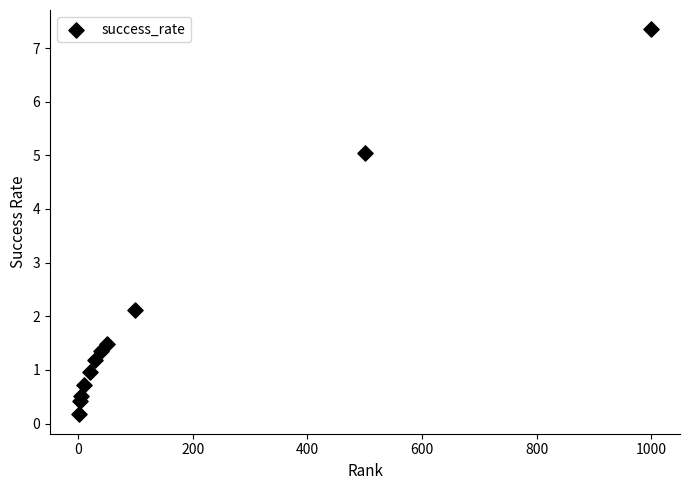

What Y value in the scatter plot is closest to 3?

2.1